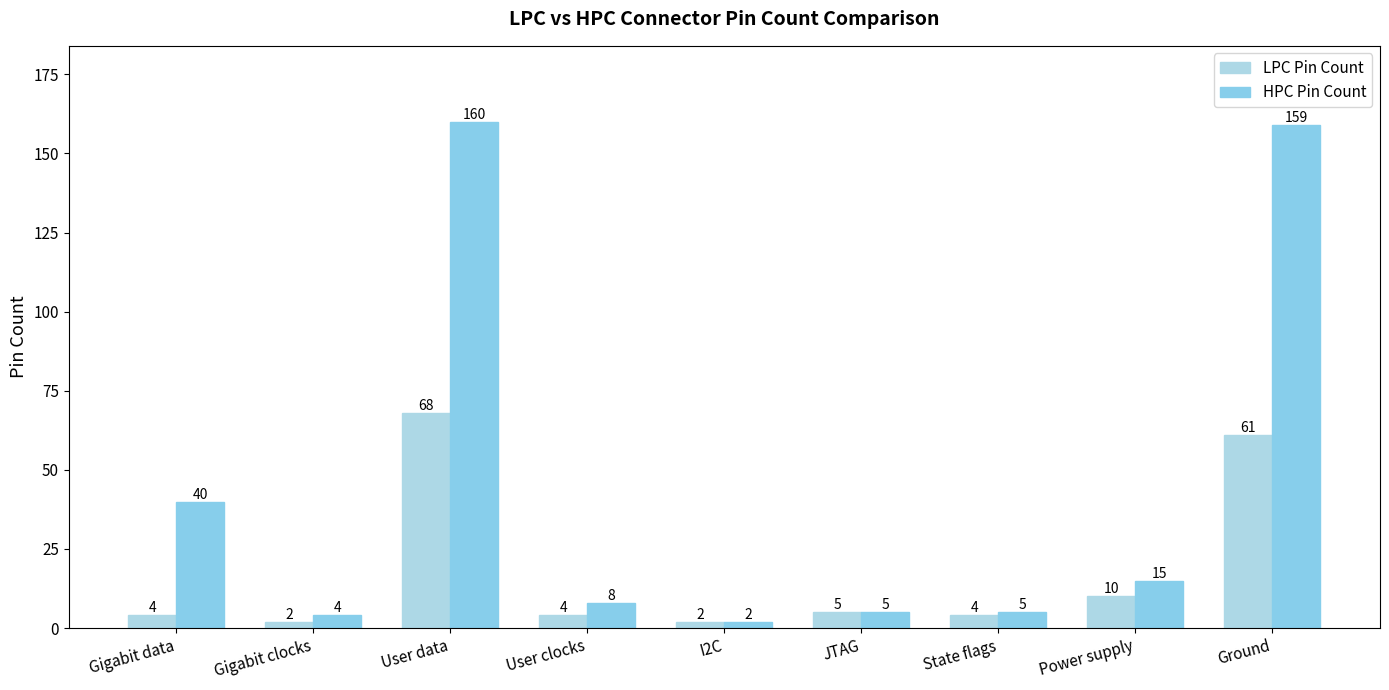

What position from the right is JTAG?

4